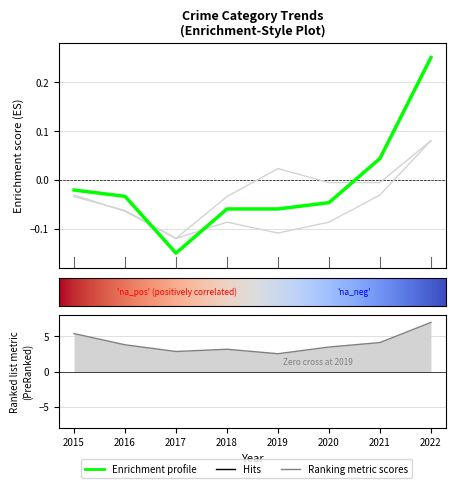

At how many categories does at least one series exceed 0?

3